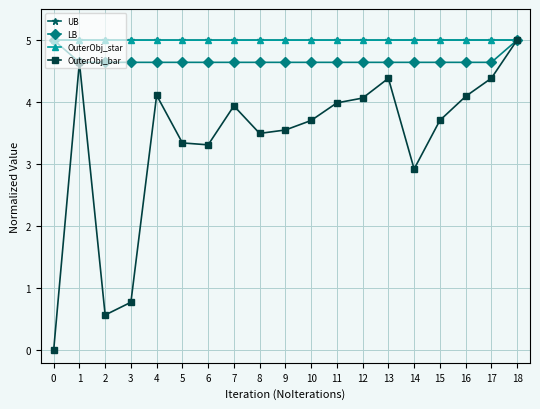

What is the spread (max minus min) of values at 0?

5.0